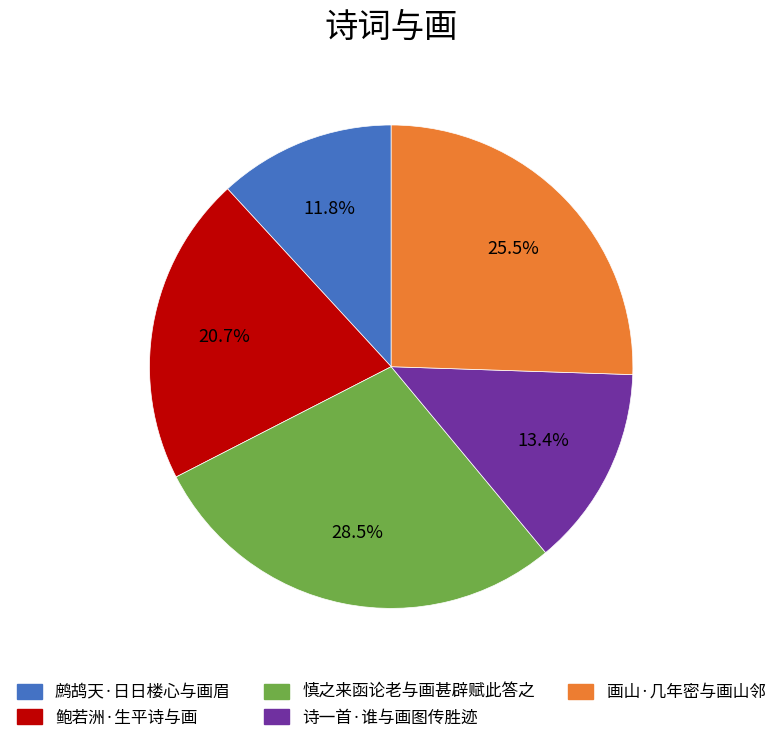

What percentage is NOT represented by 鲍若洲·生平诗与画?

79.3%